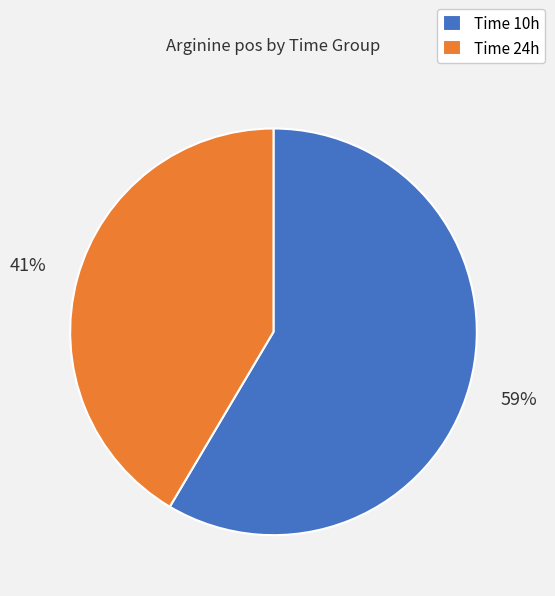

To the nearest percent, what is the average slice percentage?

50%